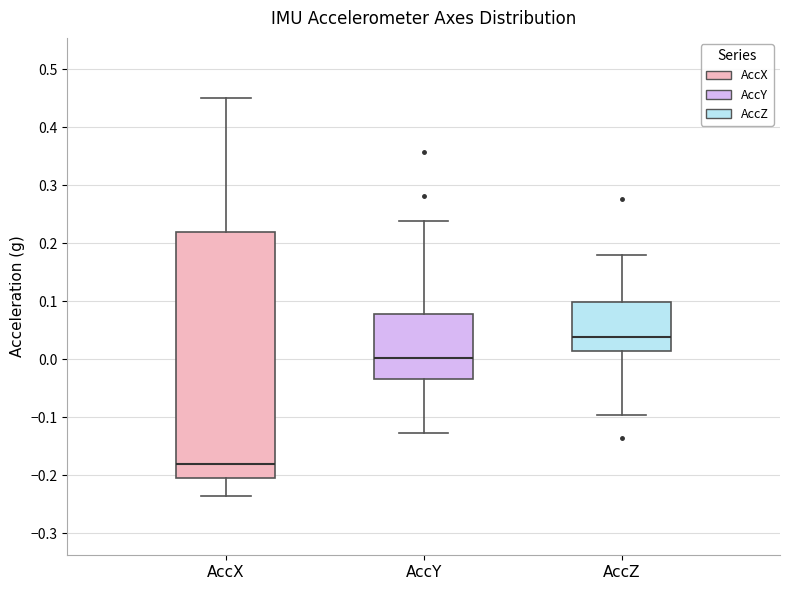

Reading left to right, transcribe this box plot: for each box, give where its median line is, the range the box spans, and where its two whiskers end, as read against the y-axis. The values are not printed on the chart, so give them approximately, as read against the axis.

AccX: median -0.18, box -0.20 to 0.22, whiskers -0.24 to 0.45
AccY: median 0.00, box -0.03 to 0.08, whiskers -0.13 to 0.24
AccZ: median 0.04, box 0.01 to 0.10, whiskers -0.10 to 0.18